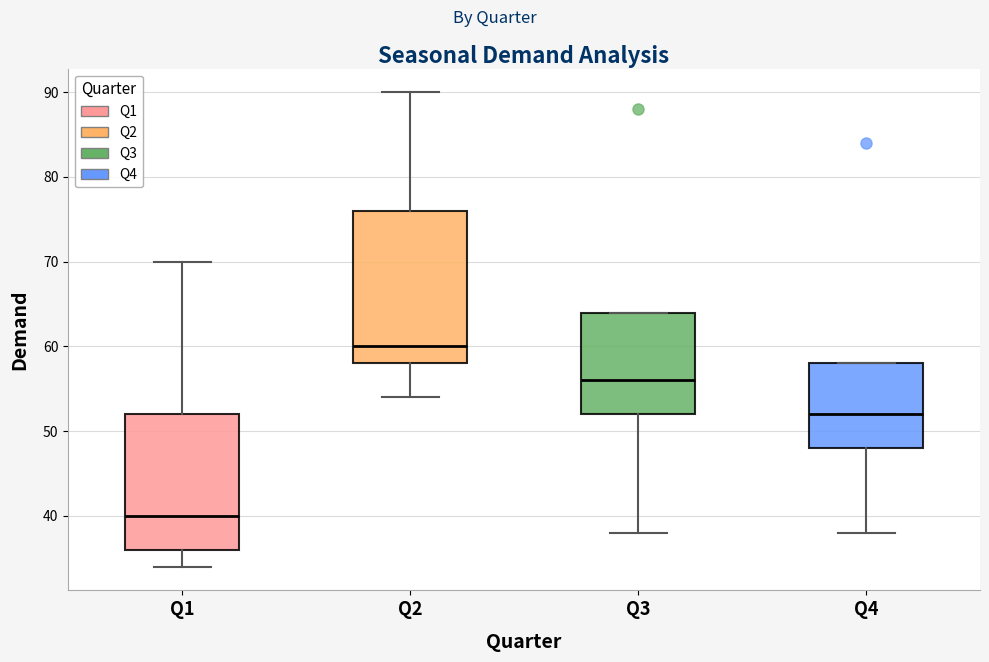

Reading left to right, read every box against the y-axis: the position of its median line, the range the box covers, and the ends of its whiskers. The values are not printed on the chart, so give them approximately, as read against the axis.

Q1: median 40, box 36 to 52, whiskers 34 to 70
Q2: median 60, box 58 to 76, whiskers 54 to 90
Q3: median 56, box 52 to 64, whiskers 38 to 64
Q4: median 52, box 48 to 58, whiskers 38 to 58